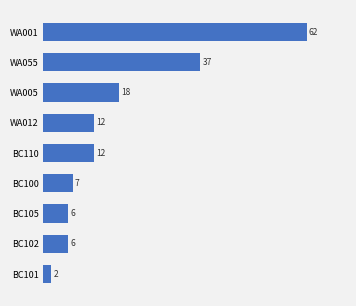

How many bars are there in total?

9